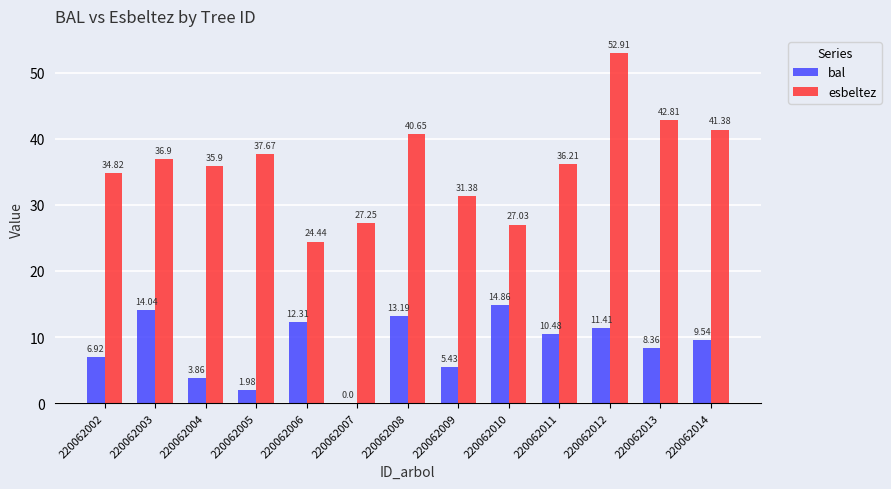

Which series changed the most between 220062004 and 220062010?

bal